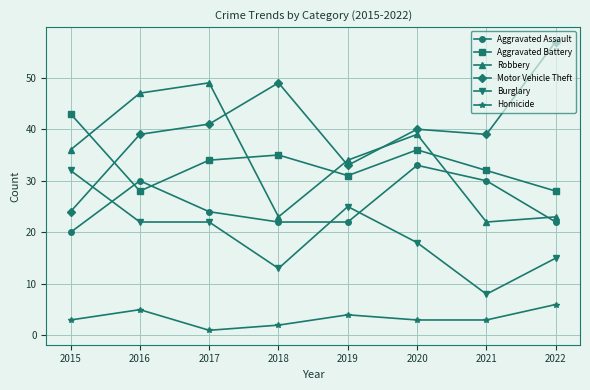

What are all the series names shown in the legend?

Aggravated Assault, Aggravated Battery, Robbery, Motor Vehicle Theft, Burglary, Homicide